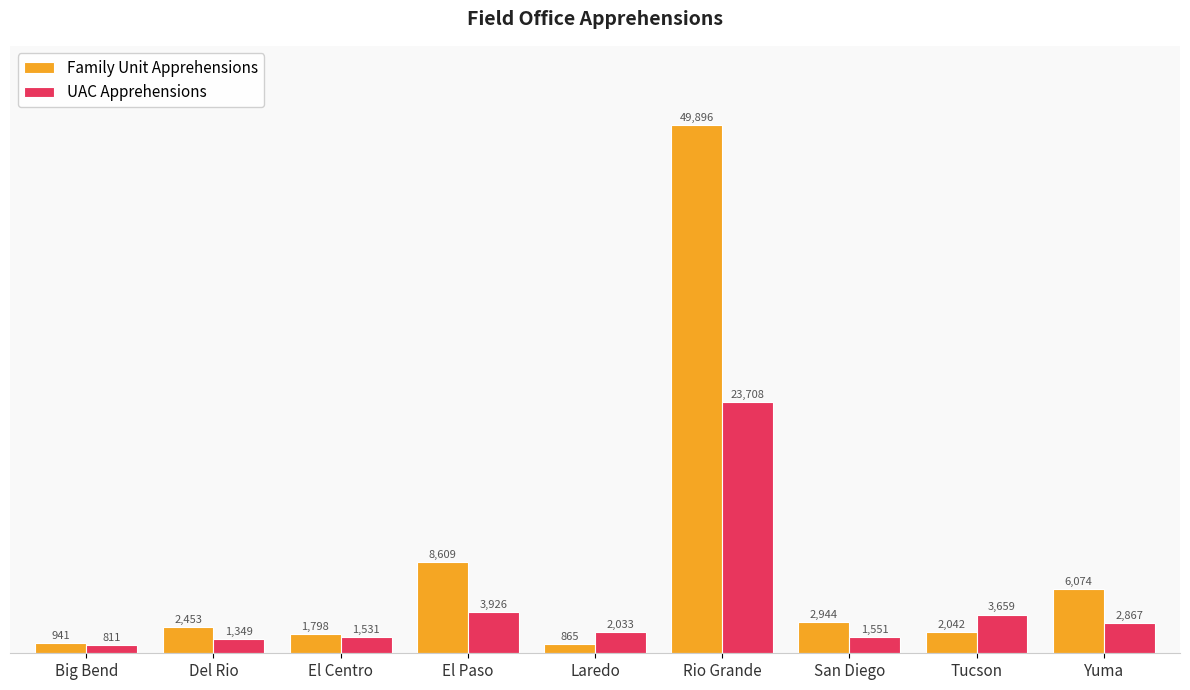

How many bars are there in total?

18